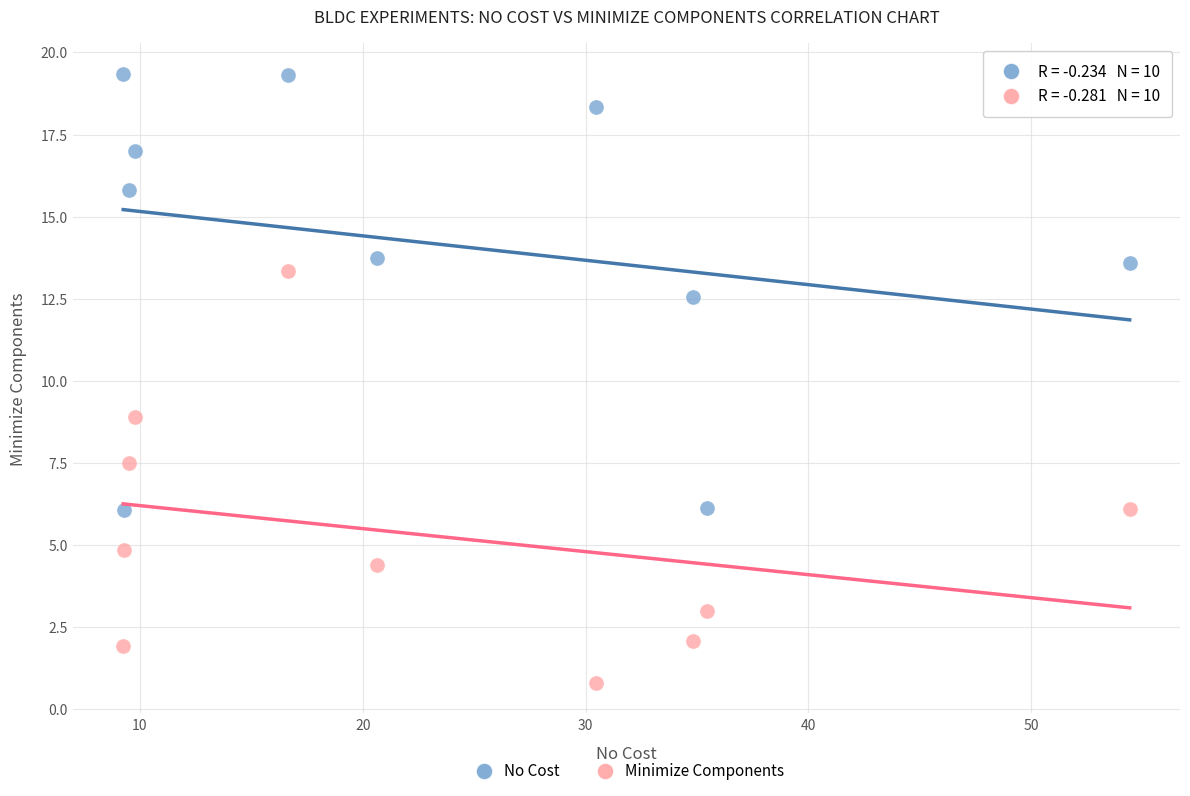

Which series reaches the maximum Y coordinate?

No Cost